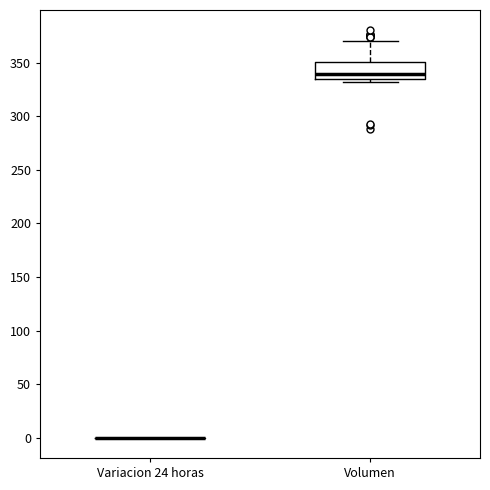

Where is the lower edge of the box for Volumen on the y-axis? The values are not printed on the chart, so give them approximately, as read against the axis.

335